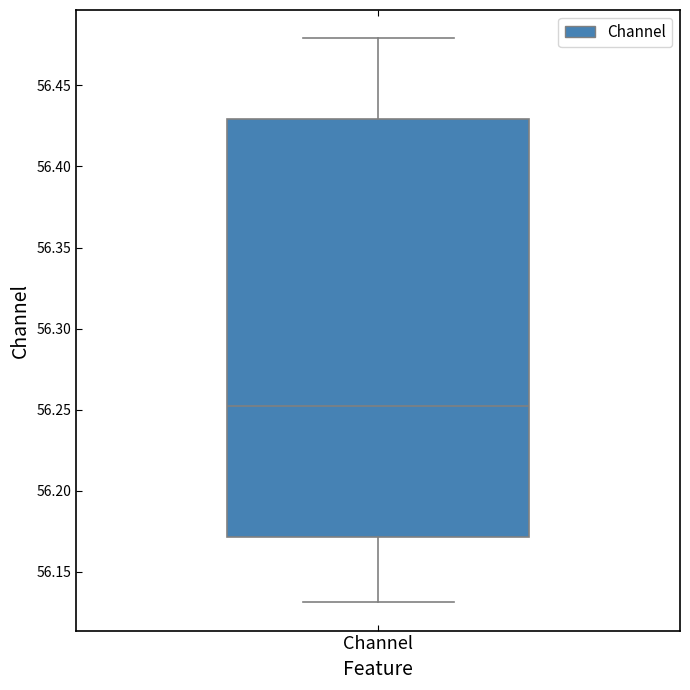

Where does the median line of the box for Channel sit on the y-axis? The values are not printed on the chart, so give them approximately, as read against the axis.

56.255